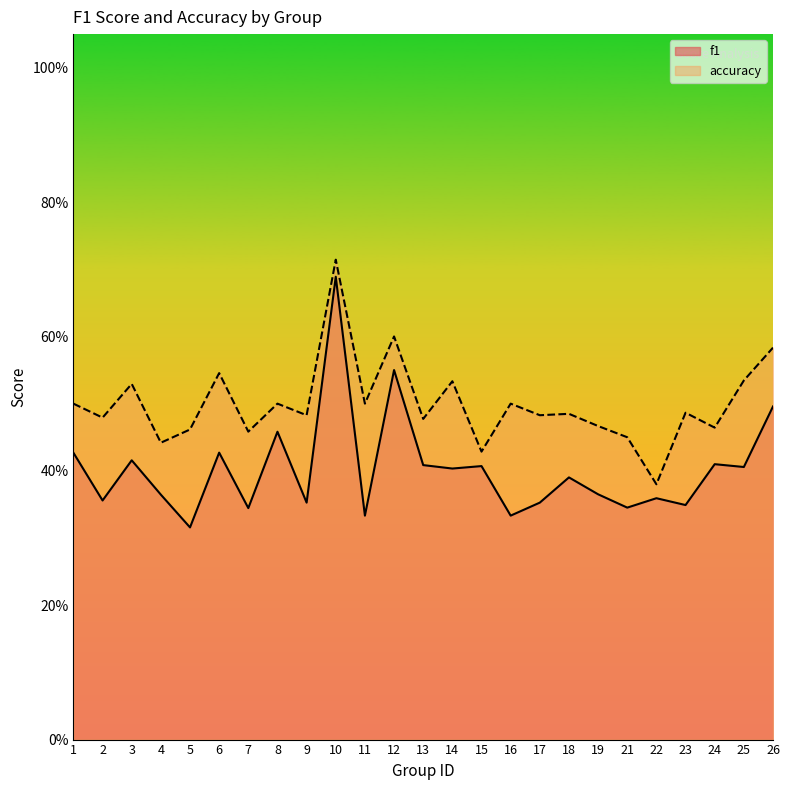

How many interior local valleys does the f1 series have?

10